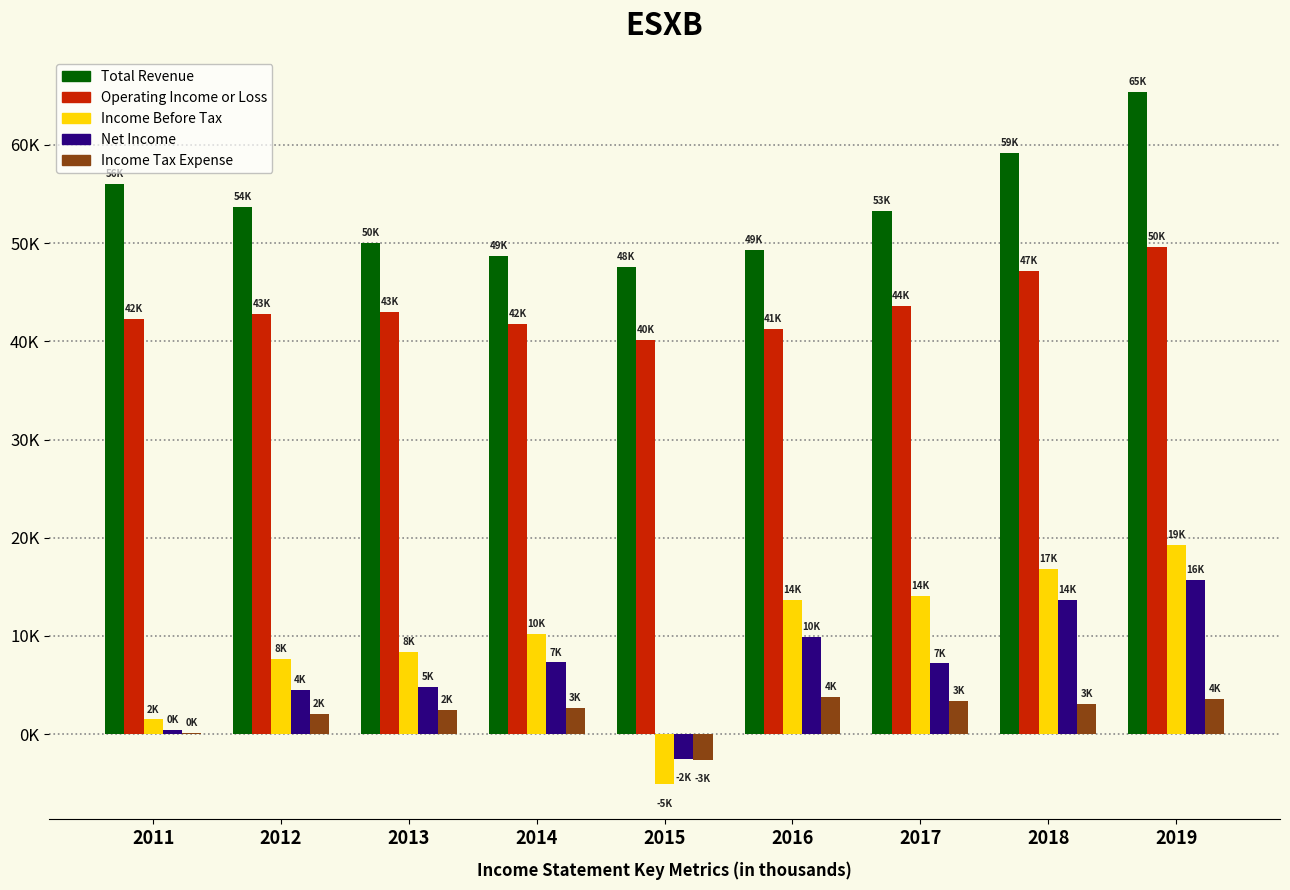

At which label does Income Before Tax reach its peak?

2019